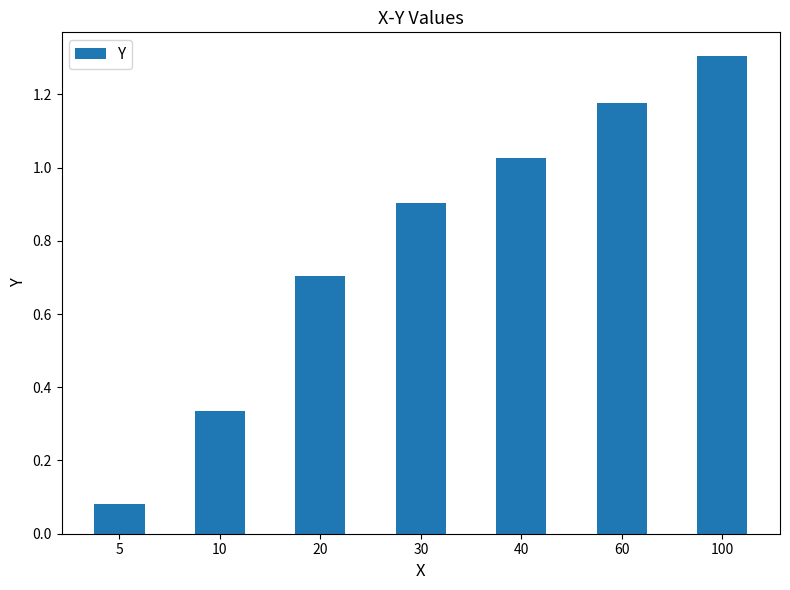

What is the sum of all values?

5.5